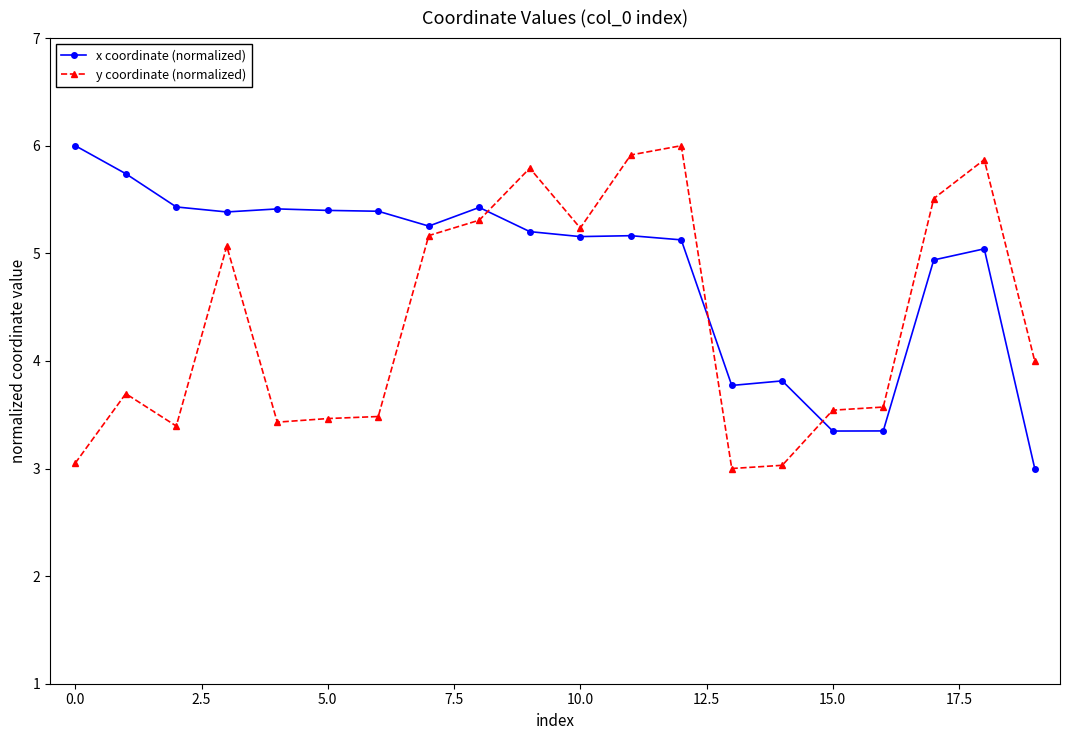

How many lines are shown in the chart?

2